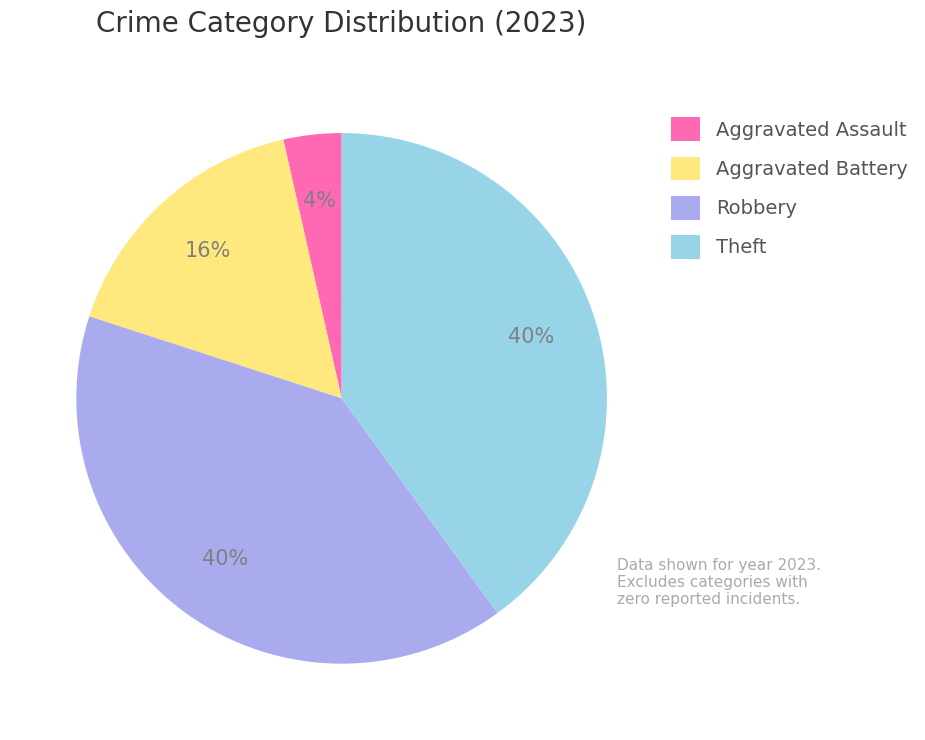

Is there any slice that represents more than half of the pie?

No